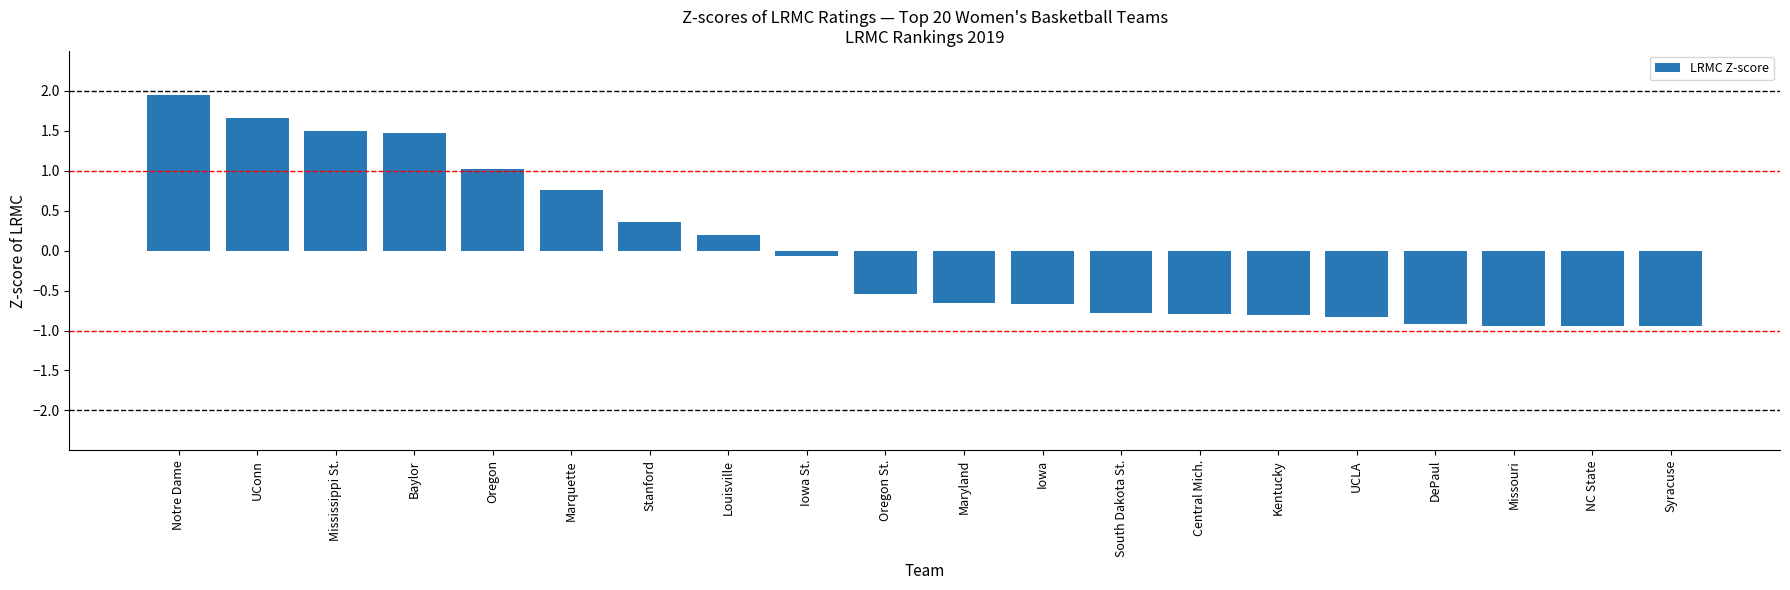

Between Mississippi St. and South Dakota St., which is larger?

Mississippi St.